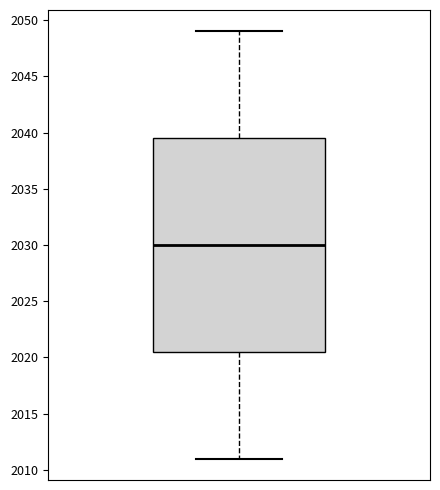

Transcribe this box plot: give where the median line is, the range the box spans, and where the two whiskers end, as read against the y-axis. The values are not printed on the chart, so give them approximately, as read against the axis.

median 2030.0, box 2020.5 to 2039.5, whiskers 2011.0 to 2049.0